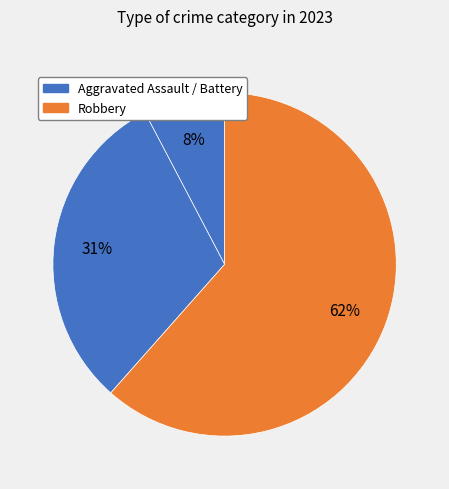

To the nearest percent, what is the average slice percentage?

33%